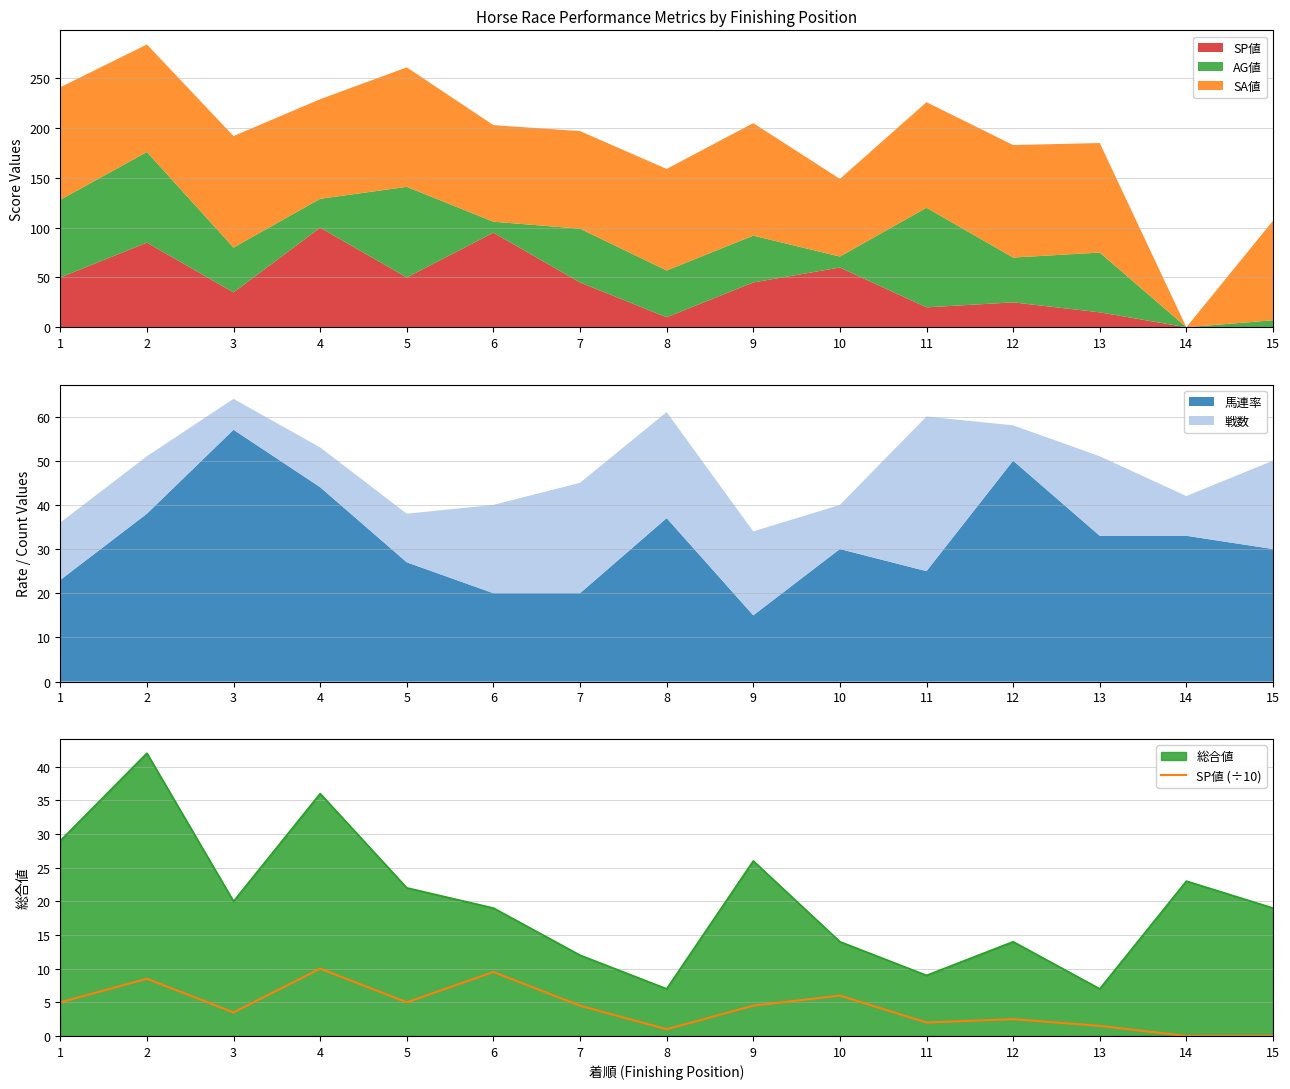

Rank the categories by value from highest to lowest.

4, 6, 2, 10, 1, 5, 7, 9, 3, 12, 11, 13, 8, 14, 15